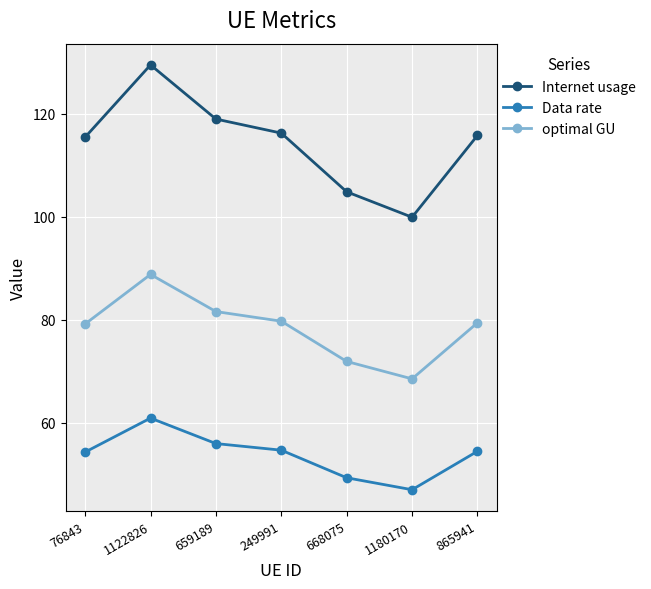

How many interior local peaks does the Internet usage series have?

1